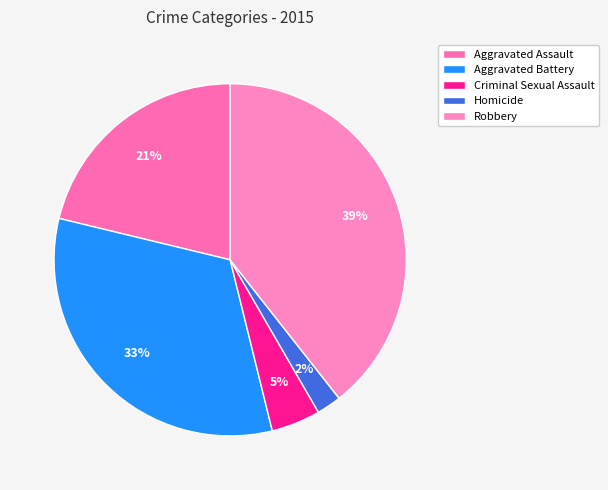

To the nearest percent, what is the combined percentage of Robbery and Aggravated Battery?

72%